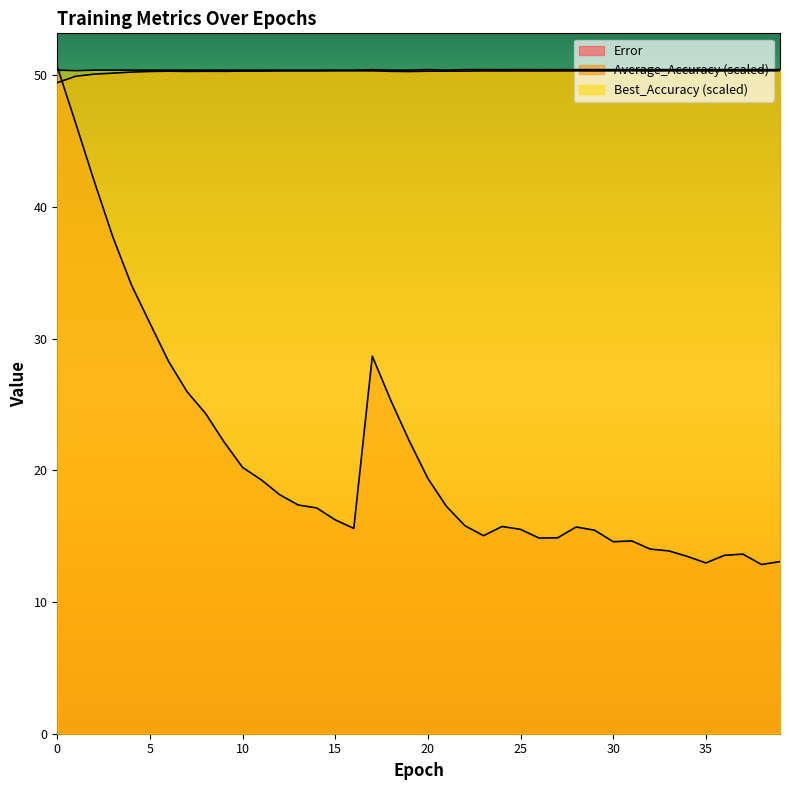

Between 5 and 10, which series saw the biggest shift?

Error